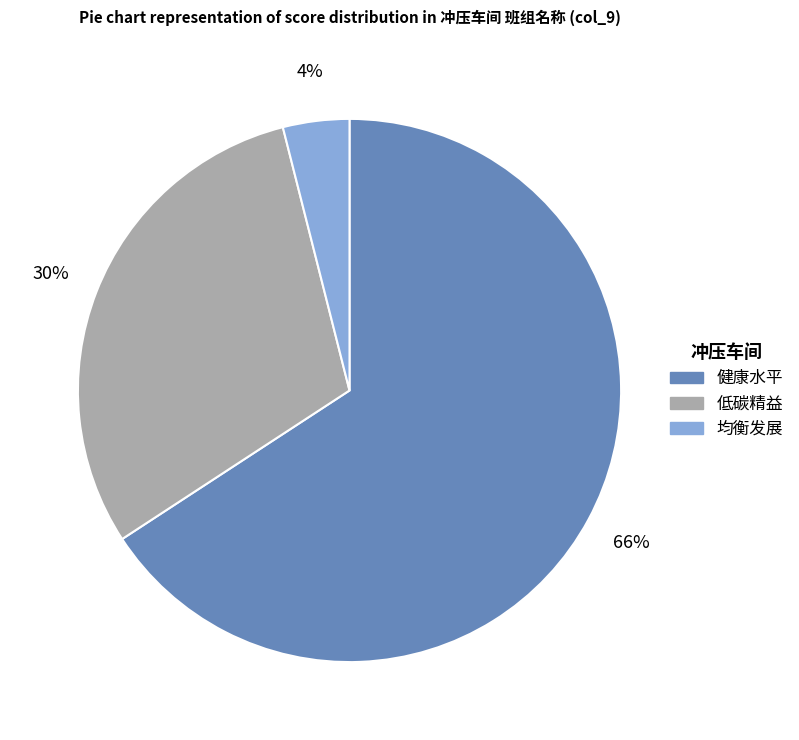

Does any single category account for the majority?

Yes